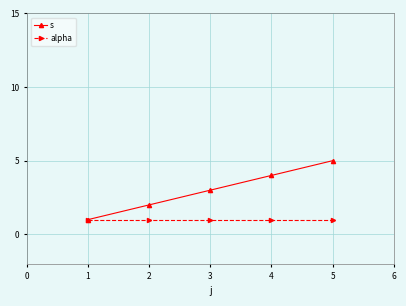

What is the approximate value of s at 3?

3